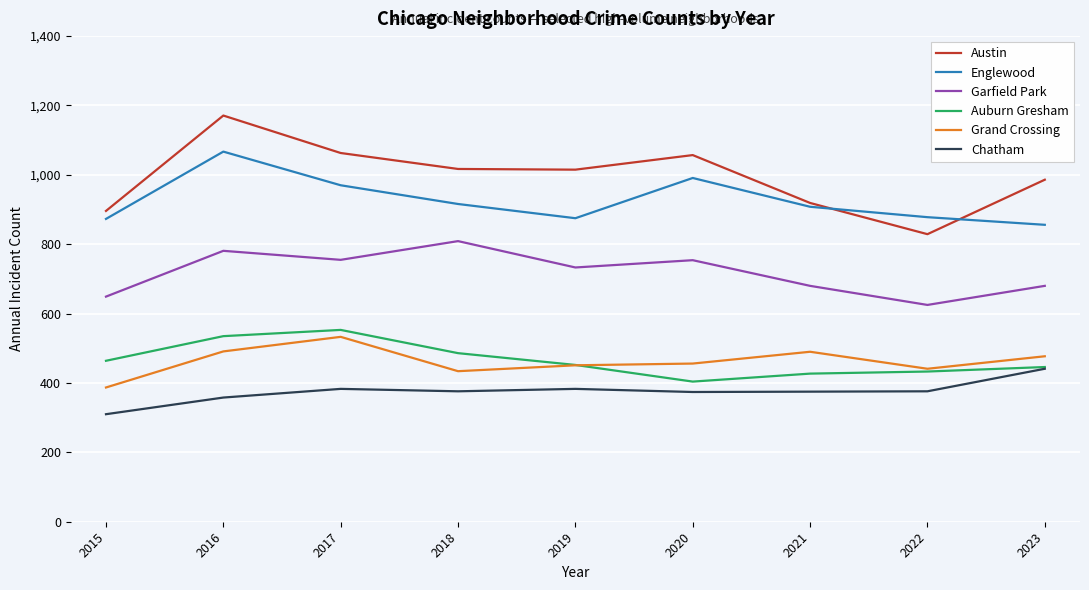

What is the average value of the Englewood series?

926